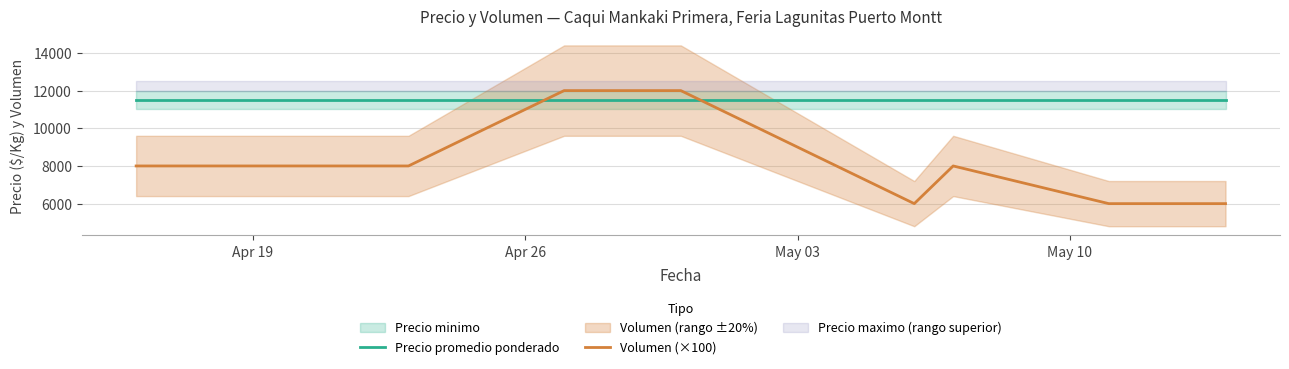

Which series ends up on top after the final intersection of Precio promedio ponderado and Volumen (×100)?

Precio promedio ponderado